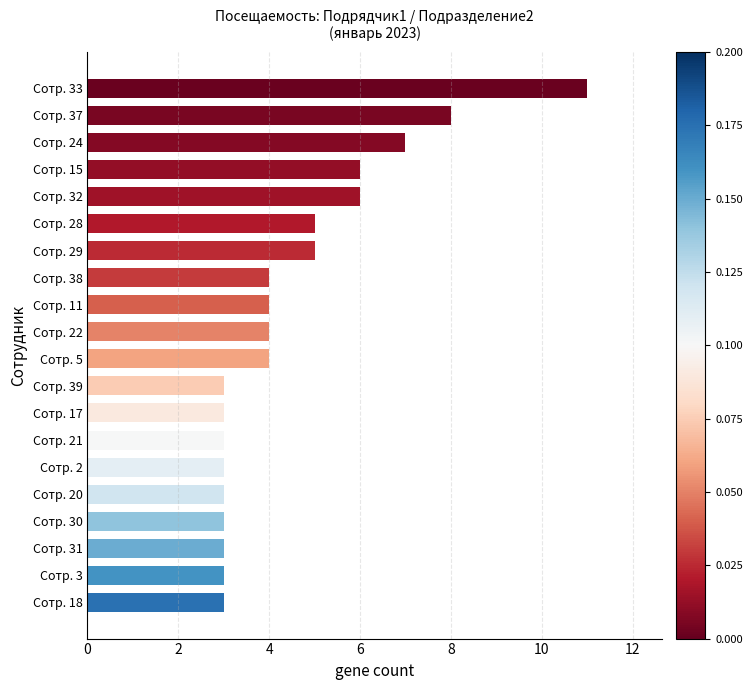

Between Сотр. 2 and Сотр. 22, which is larger?

Сотр. 22